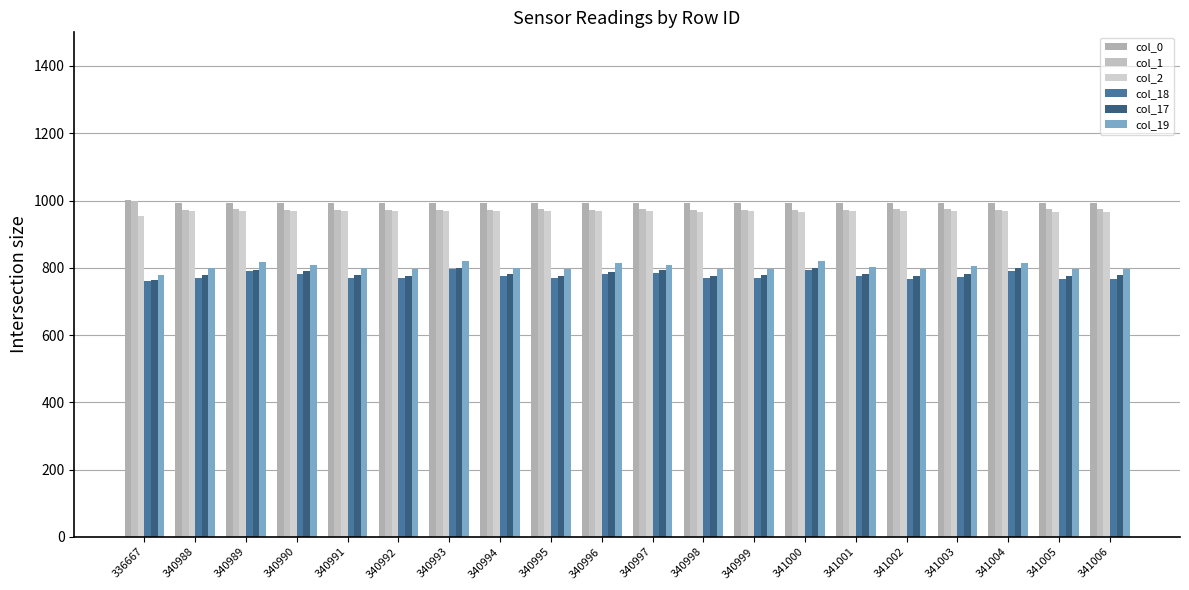

What is the difference between the maximum and second lowest values in the col_17 series?

24